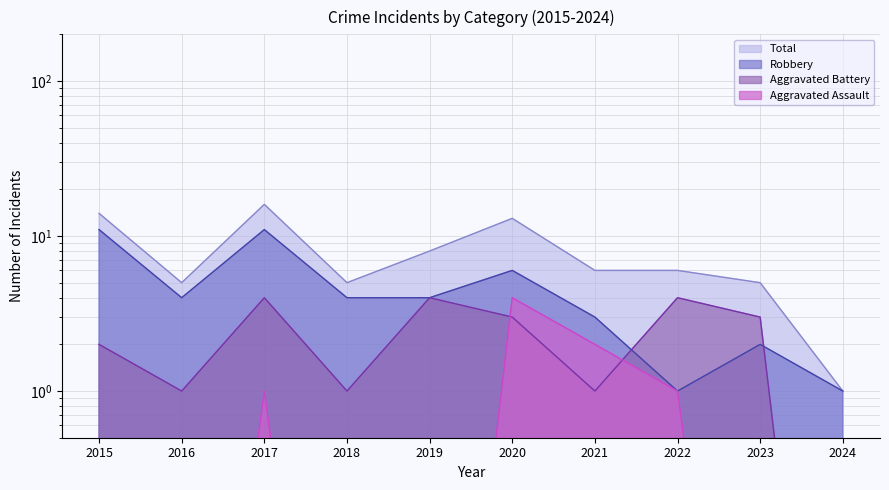

True or false: Robbery has a value of 0.5 at 2024.

False